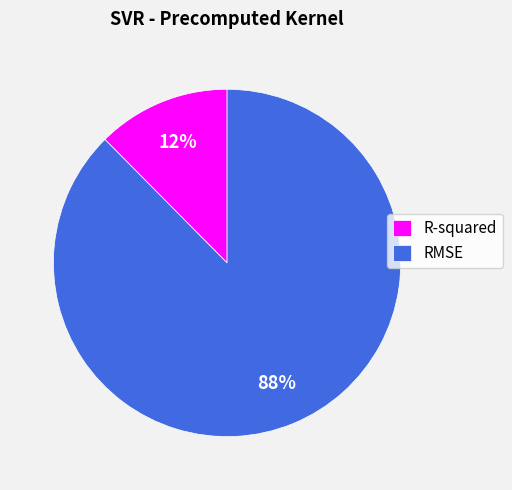

Rank the categories by value from lowest to highest.

R-squared, RMSE